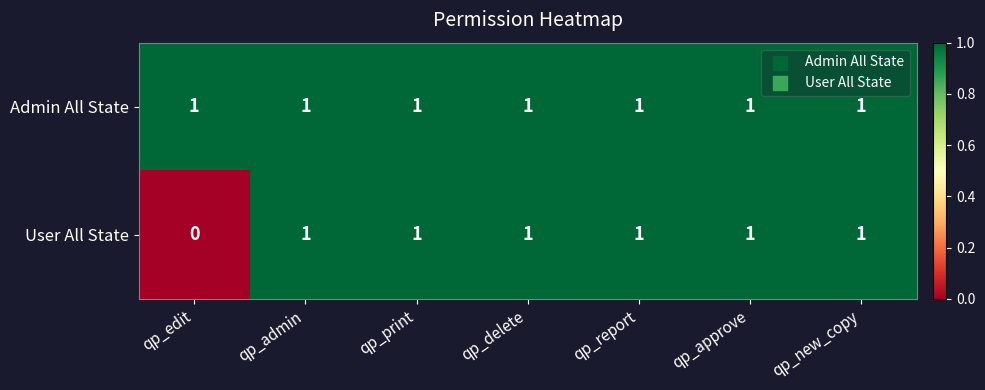

What is the maximum value shown in the chart?

1